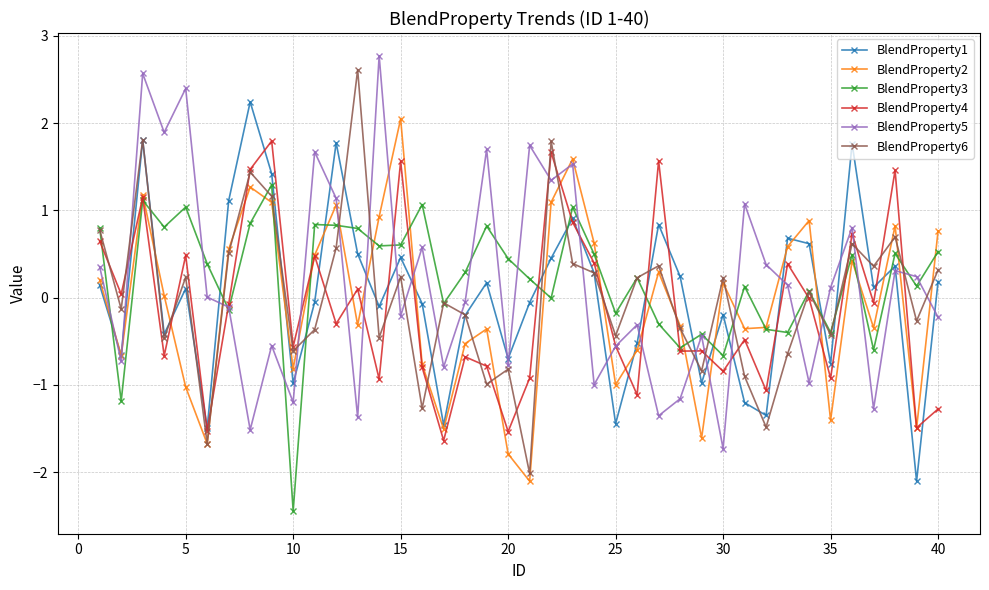

Which series has the widest spread of values?

BlendProperty6